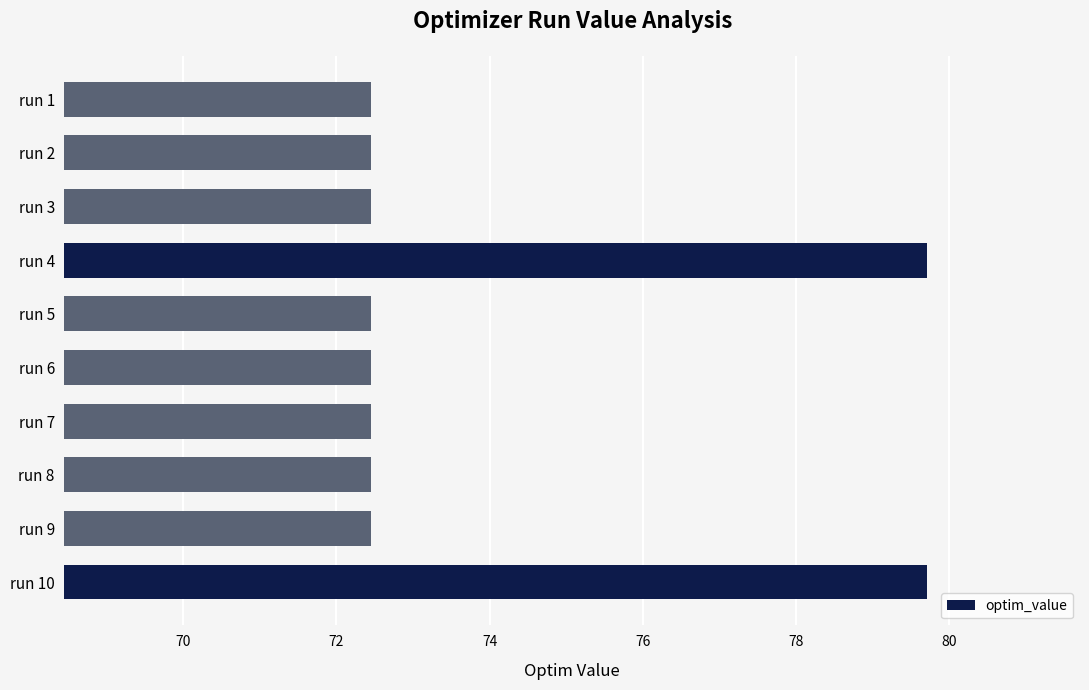

What is the greatest value displayed?

79.7